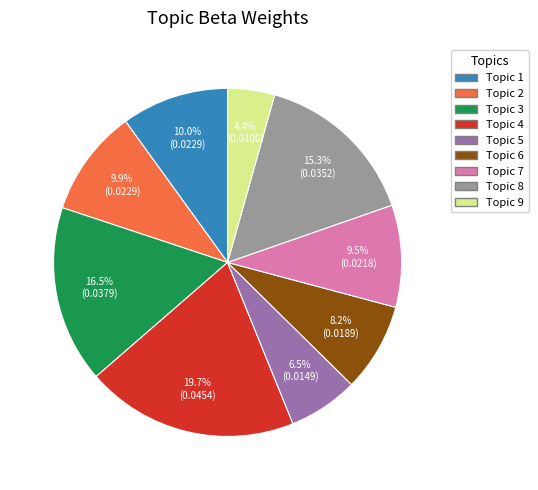

Which has a higher value, Topic 5 or Topic 1?

Topic 1